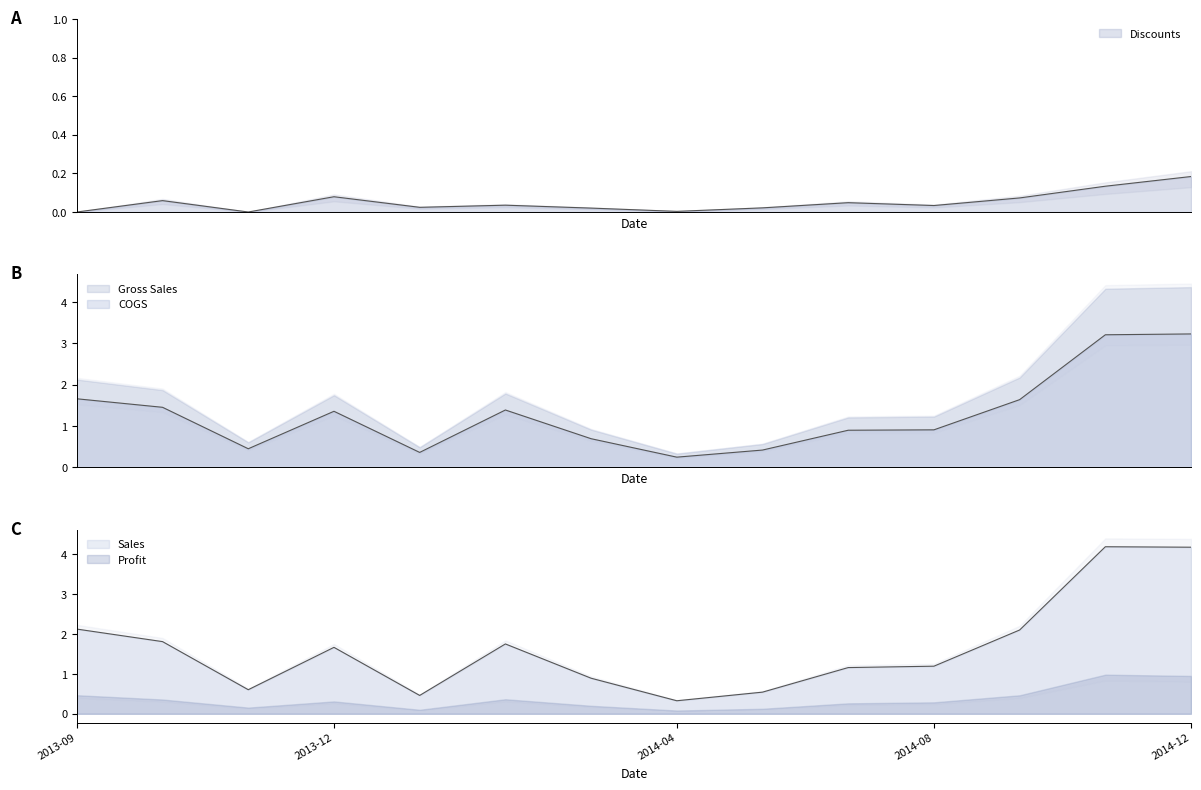

Does the chart display data point markers on the line(s)?

No